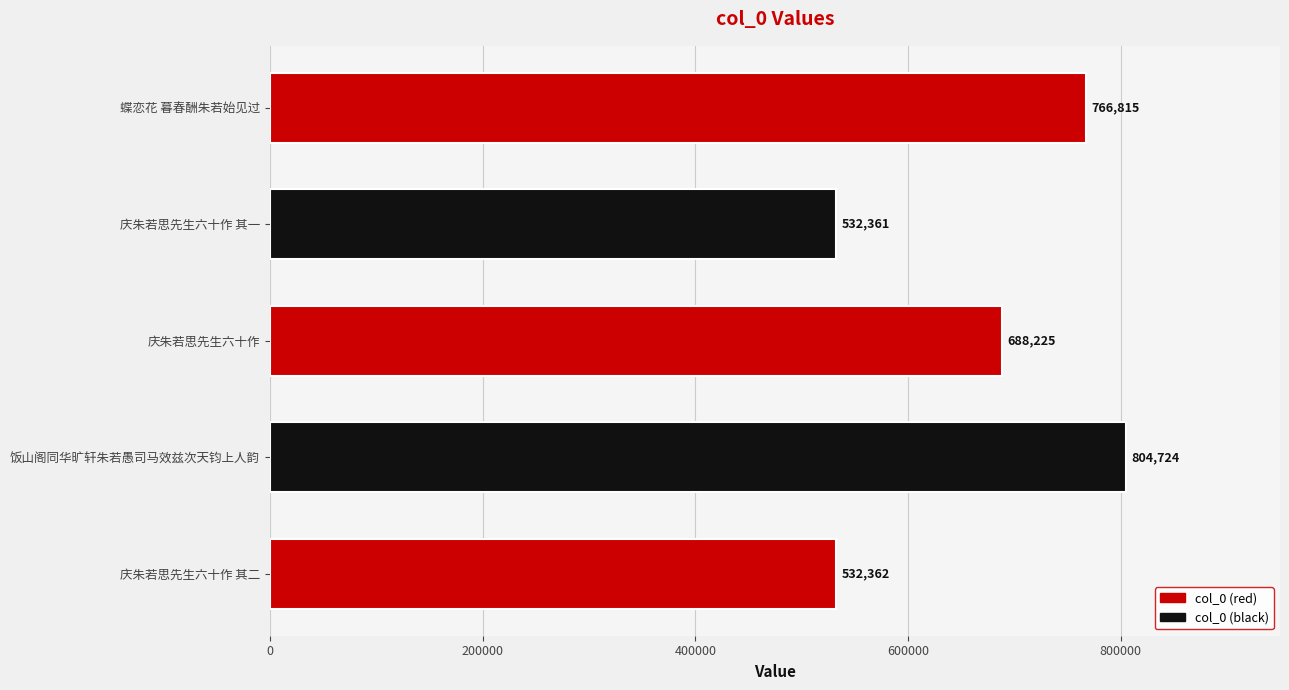

Reading bottom to top, extract all data points from this chart.

庆朱若思先生六十作 其二=532362	饭山阁同华旷轩朱若愚司马效兹次天钧上人韵=804724	庆朱若思先生六十作=688225	庆朱若思先生六十作 其一=532361	蝶恋花 暮春酬朱若始见过=766815